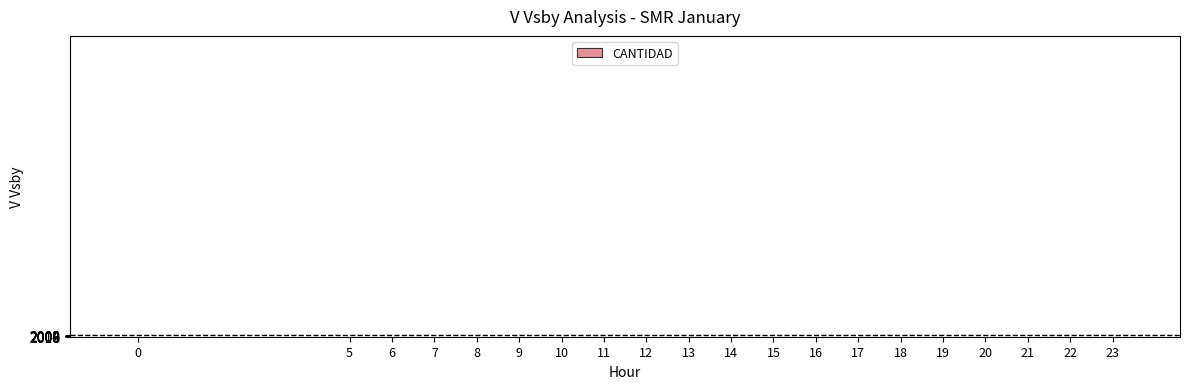

The value at 12 is 0. True or false?

True